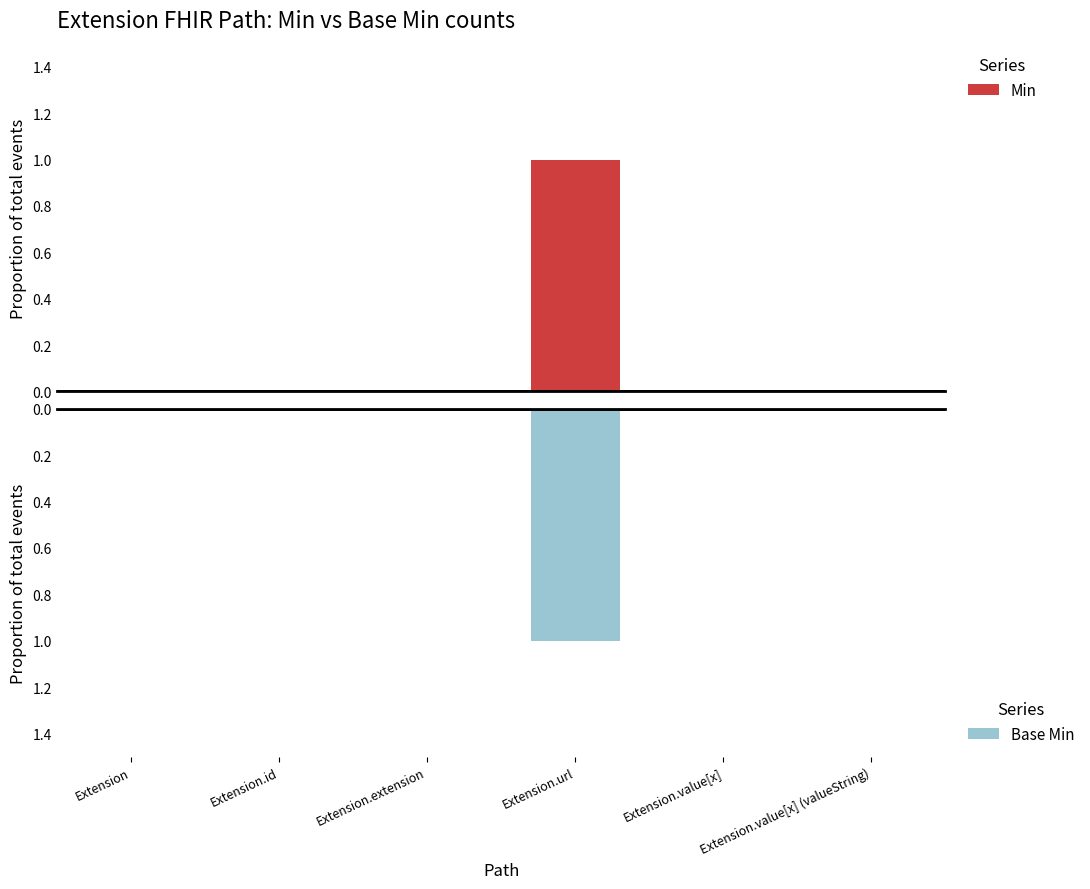

Reading left to right, extract all data points from this chart.

Min: 0	0	0	1	0	0
Base Min: 0	0	0	-1	0	0